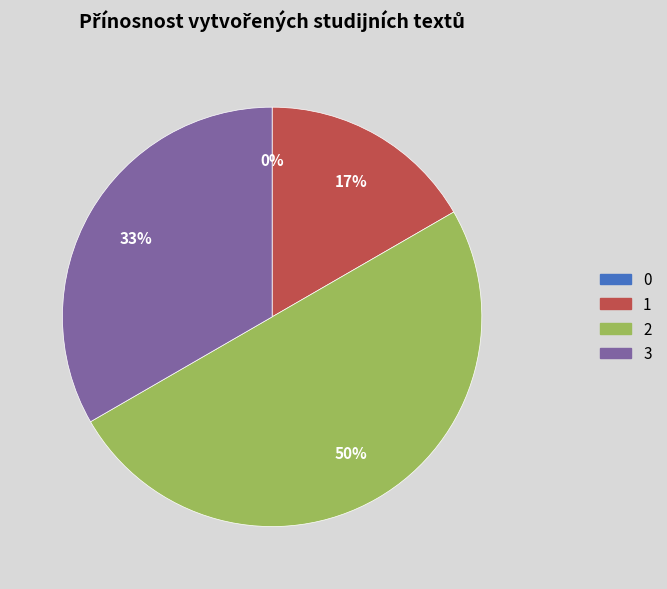

How many segments does this pie chart have?

4